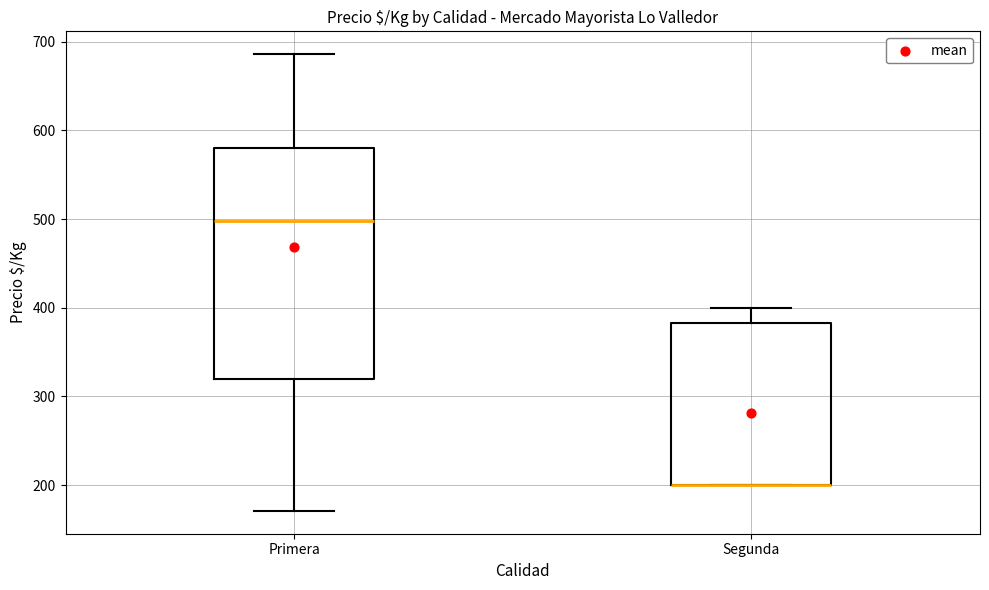

Reading left to right, read every box against the y-axis: the position of its median line, the range the box covers, and the ends of its whiskers. The values are not printed on the chart, so give them approximately, as read against the axis.

Primera: median 500, box 320 to 580, whiskers 170 to 690
Segunda: median 200 (drawn on the box's lower edge), box 200 to 380, whiskers 200 to 400